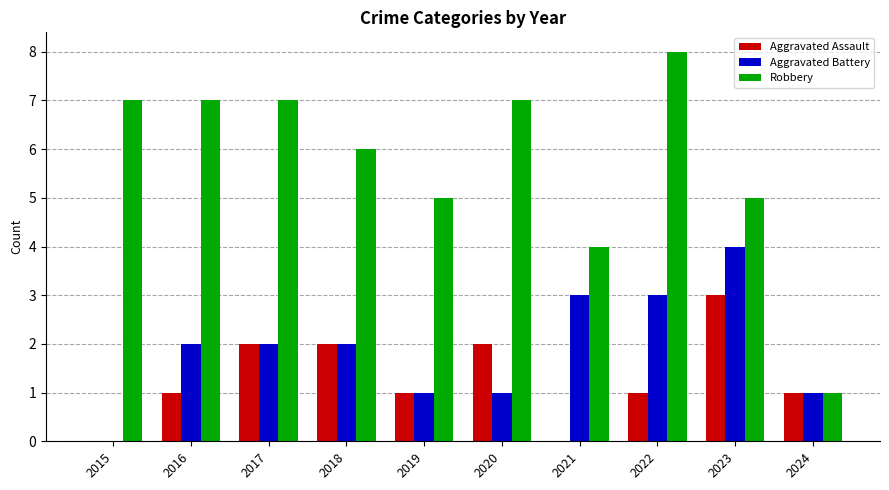

Are the bars grouped side by side (vs. stacked)?

Yes